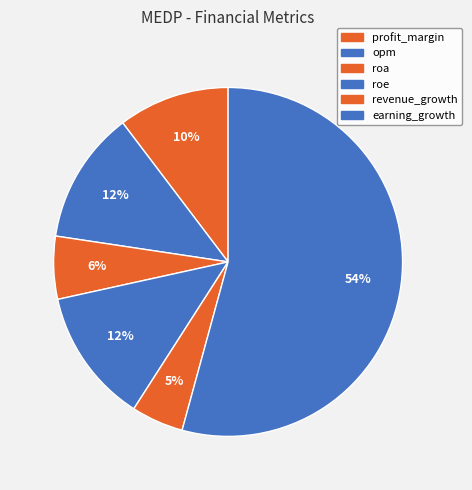

What percentage do profit_margin and earning_growth together represent?

64.6%